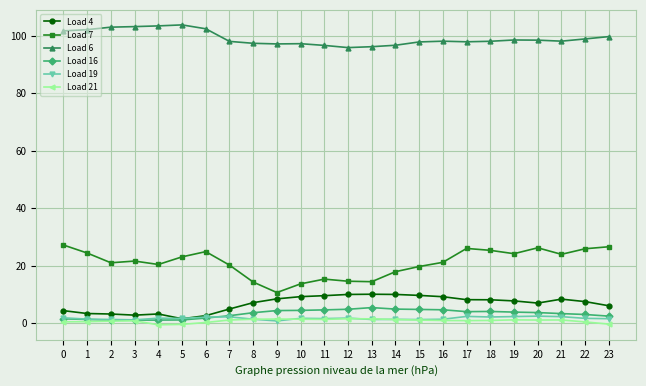

What is the difference between the maximum and second lowest values in the Load 19 series?

1.3